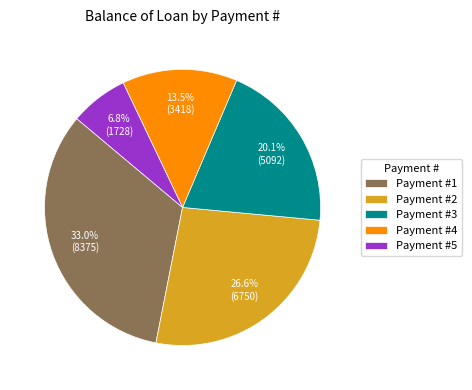

Rank the categories by value from highest to lowest.

Payment #1, Payment #2, Payment #3, Payment #4, Payment #5